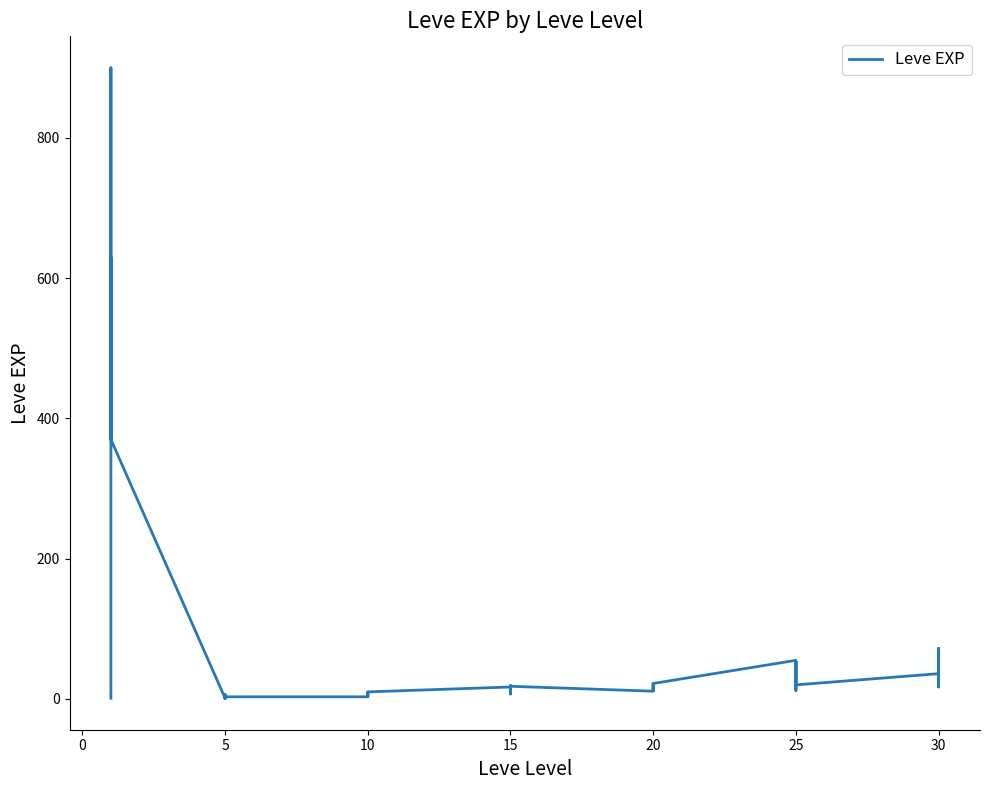

True or false: the data has more than 0 interior local peaks.

True